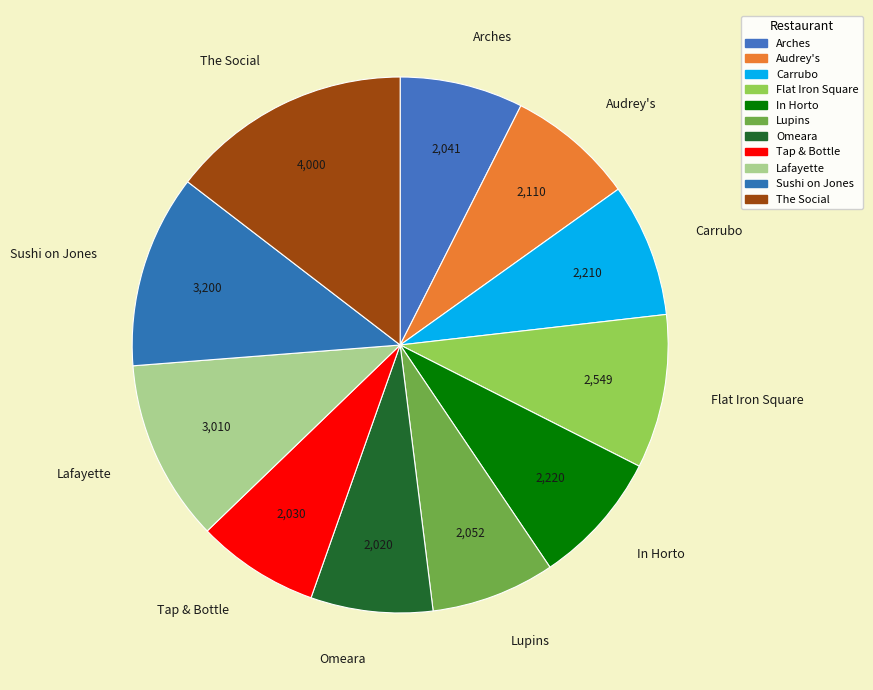

Combined, do Audrey's and Flat Iron Square account for over 50%?

No